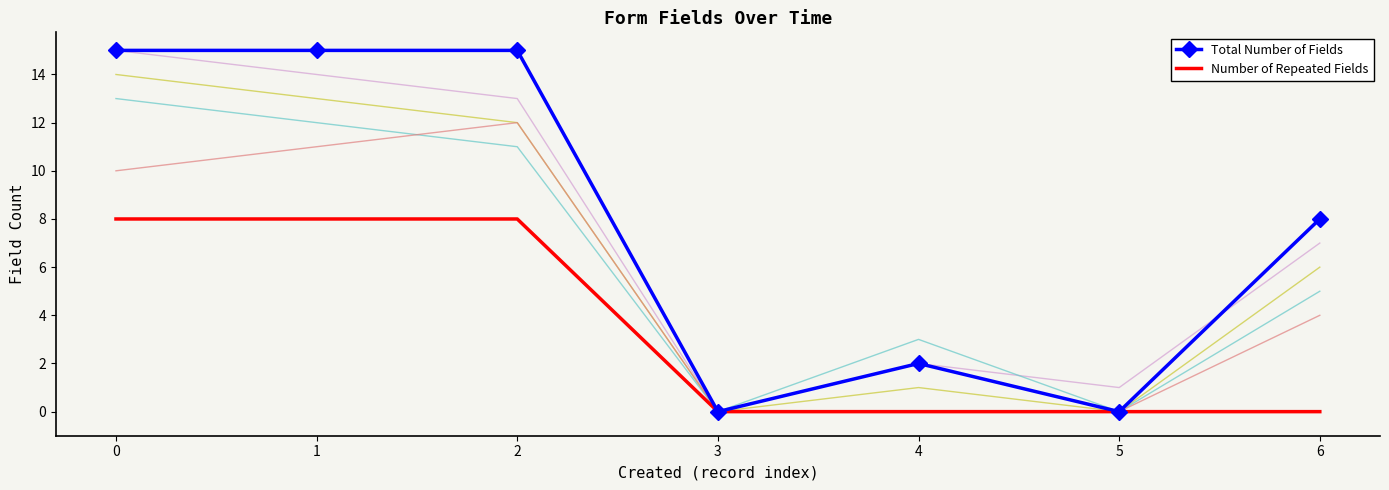

List the labels in order of Total Number of Fields value, largest first.

0, 1, 2, 6, 4, 3, 5